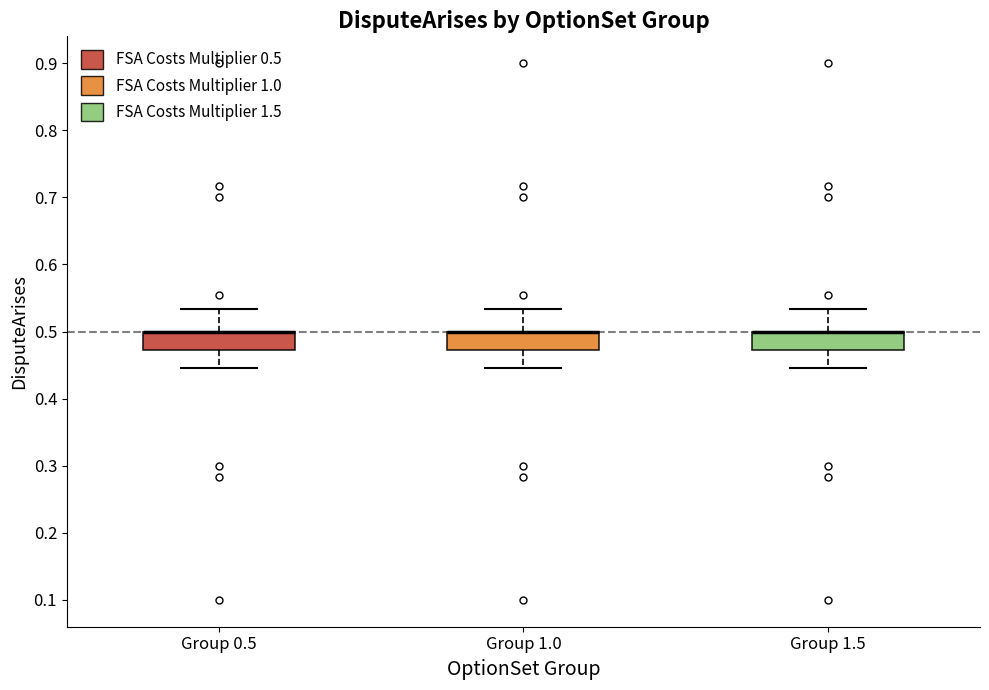

Where does the lower whisker of the box for Group 0.5 end on the y-axis? The values are not printed on the chart, so give them approximately, as read against the axis.

0.45